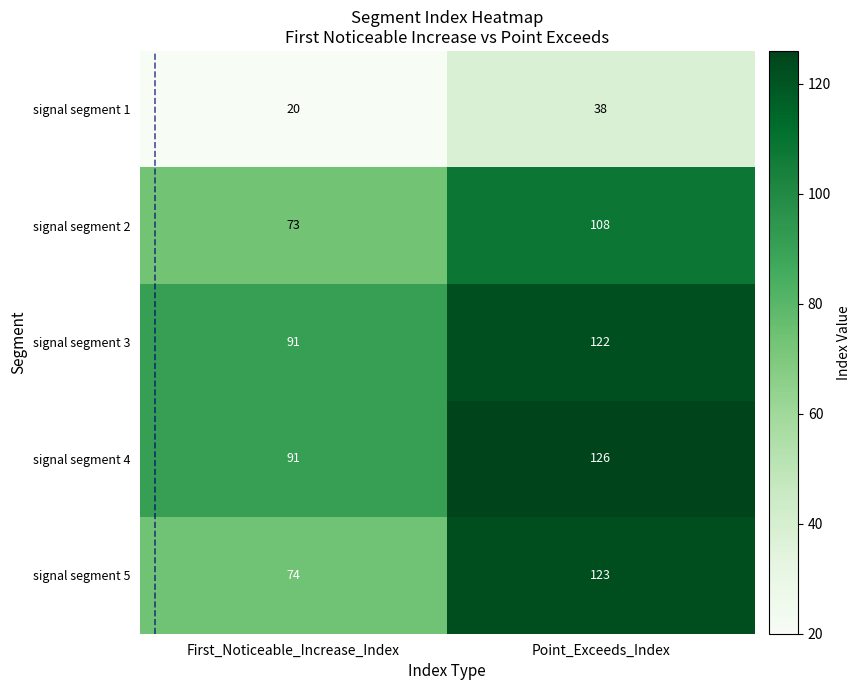

What is the sum of the signal segment 1 values at Point_Exceeds_Index and First_Noticeable_Increase_Index?

58